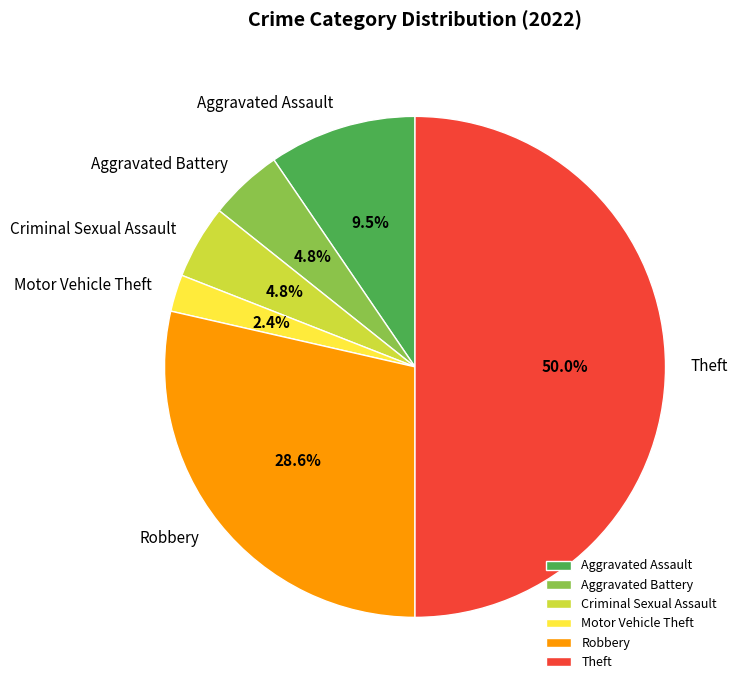

Which has a higher value, Theft or Aggravated Assault?

Theft